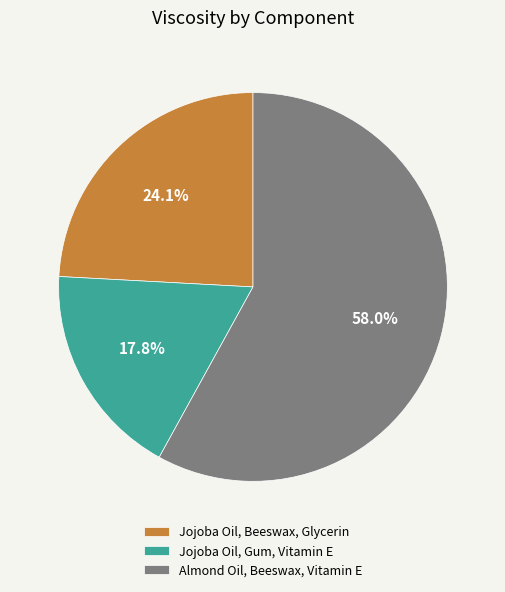

What percentage is the Jojoba Oil, Gum, Vitamin E slice, to the nearest percent?

18%